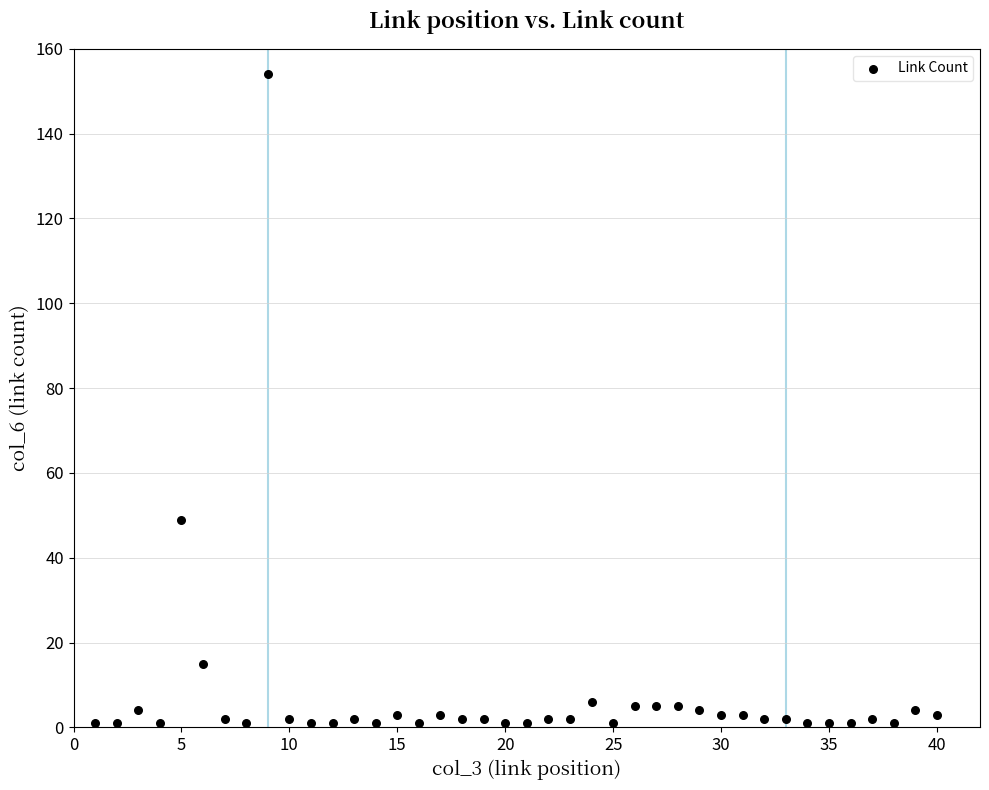

What is the range of Y values (max minus min)?

153